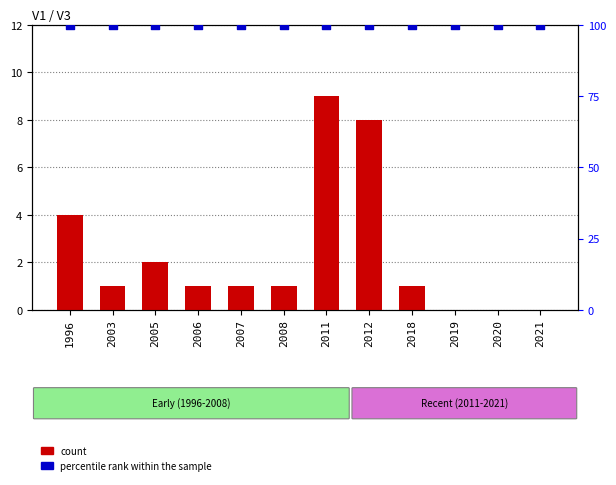

At which category is the sum across all series the highest?

2011